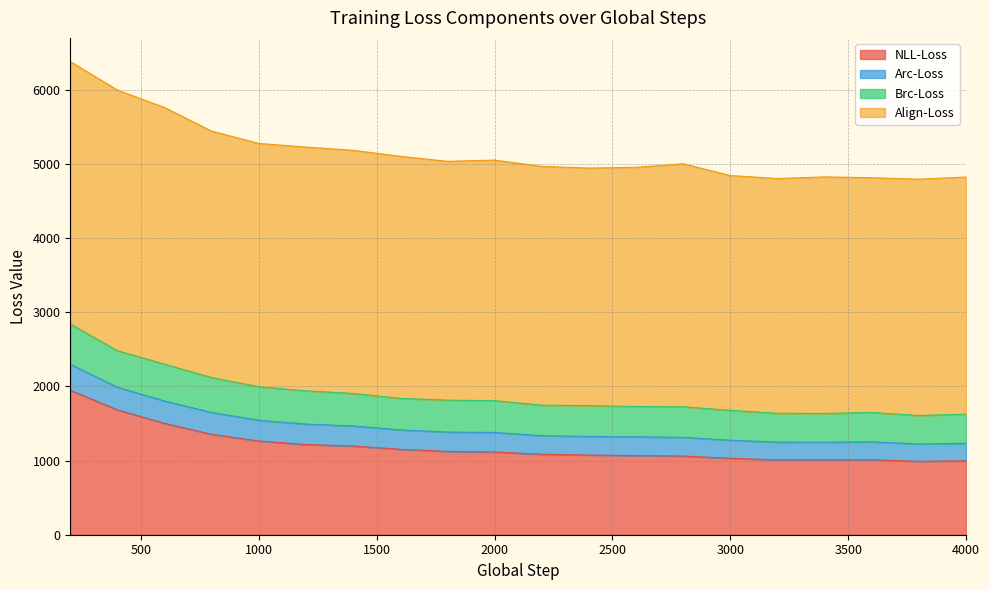

What is the lowest value of the NLL-Loss series?

990.6